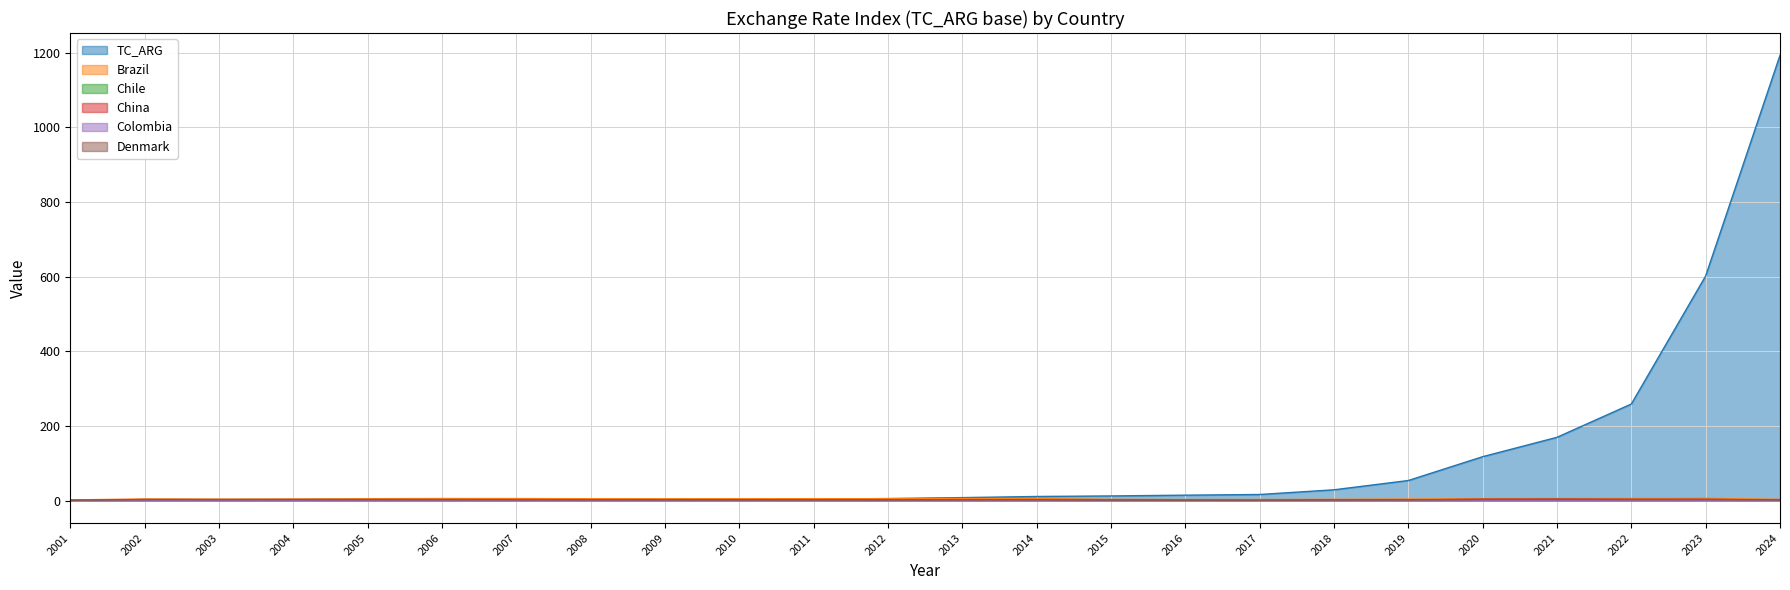

Between 2004 and 2021, which is larger?

2021